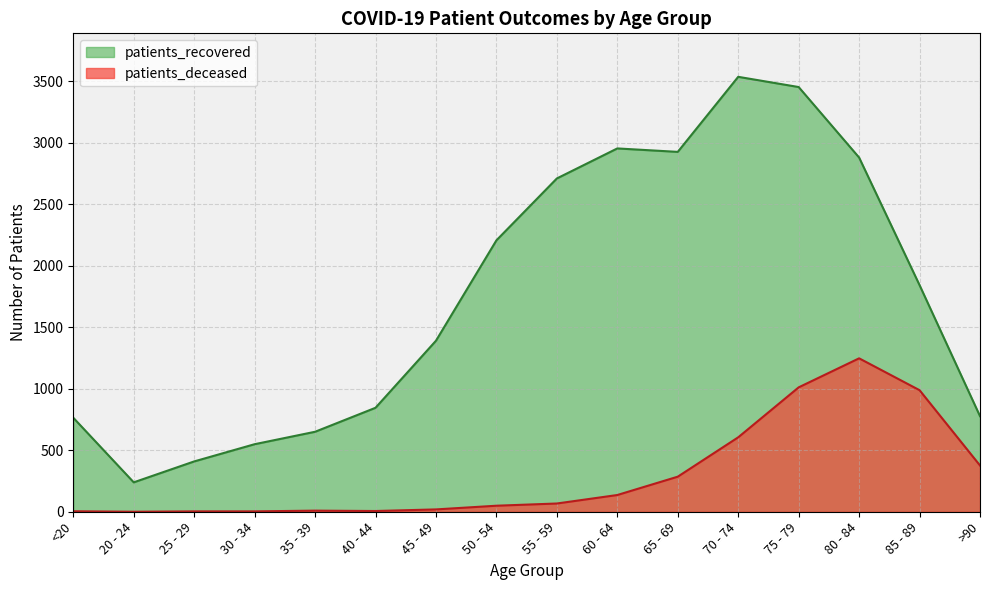

Which series has the largest total across all categories?

patients_recovered